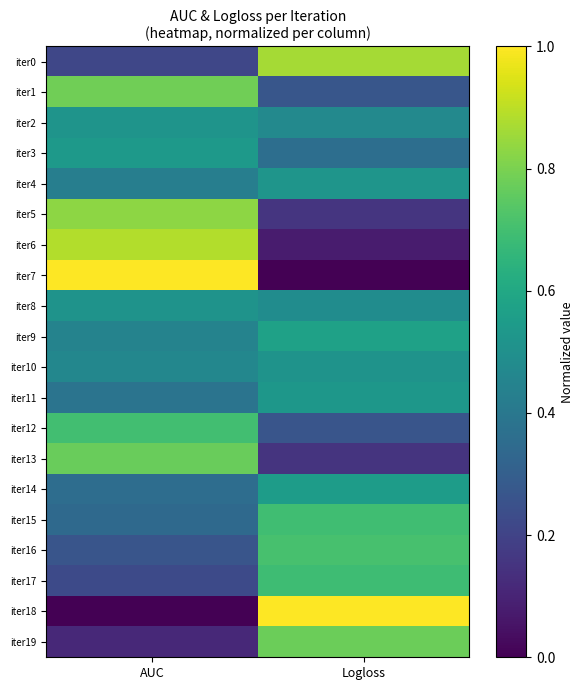

Reading left to right, transcribe all the data shown in this chart.

iter0: AUC=0.2	Logloss=0.9
iter1: AUC=0.8	Logloss=0.3
iter2: AUC=0.5	Logloss=0.5
iter3: AUC=0.5	Logloss=0.4
iter4: AUC=0.4	Logloss=0.5
iter5: AUC=0.8	Logloss=0.2
iter6: AUC=0.9	Logloss=0.1
iter7: AUC=1.0	Logloss=0.0
iter8: AUC=0.5	Logloss=0.5
iter9: AUC=0.4	Logloss=0.6
iter10: AUC=0.5	Logloss=0.5
iter11: AUC=0.4	Logloss=0.5
iter12: AUC=0.7	Logloss=0.3
iter13: AUC=0.8	Logloss=0.2
iter14: AUC=0.4	Logloss=0.6
iter15: AUC=0.3	Logloss=0.7
iter16: AUC=0.3	Logloss=0.7
iter17: AUC=0.2	Logloss=0.7
iter18: AUC=0.0	Logloss=1.0
iter19: AUC=0.1	Logloss=0.8